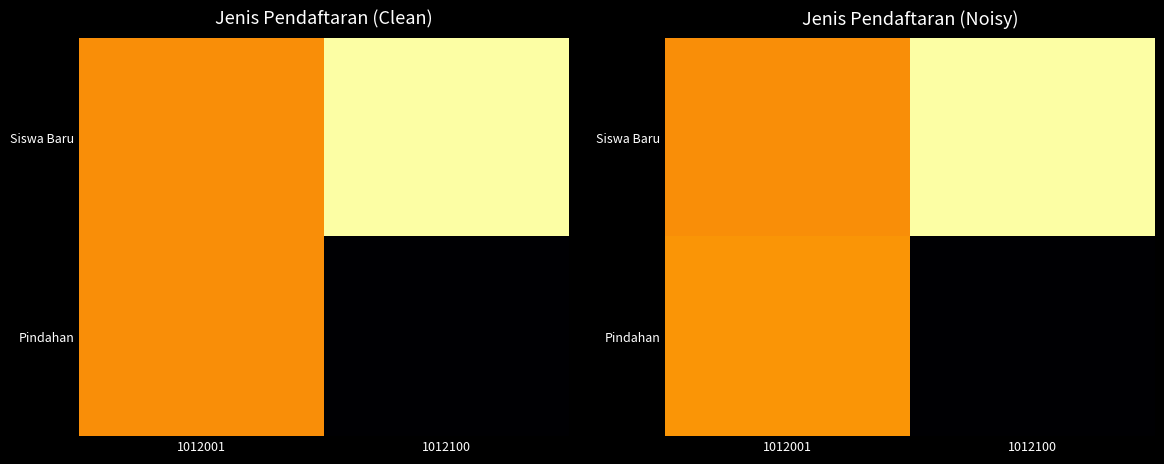

At which label is Siswa Baru closest to 0?

1012001